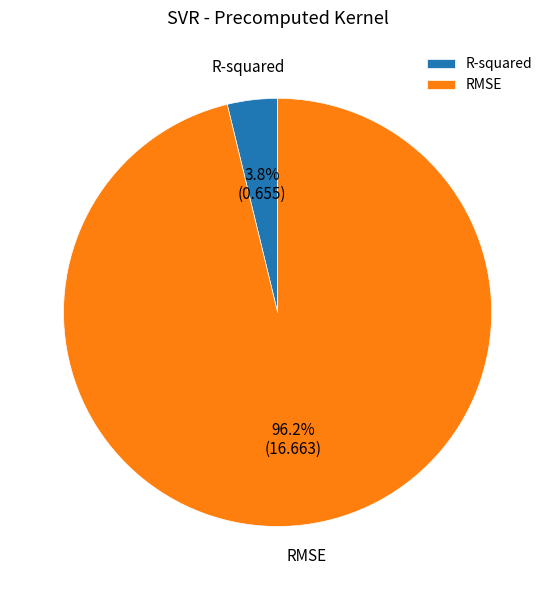

Which has a higher value, RMSE or R-squared?

RMSE